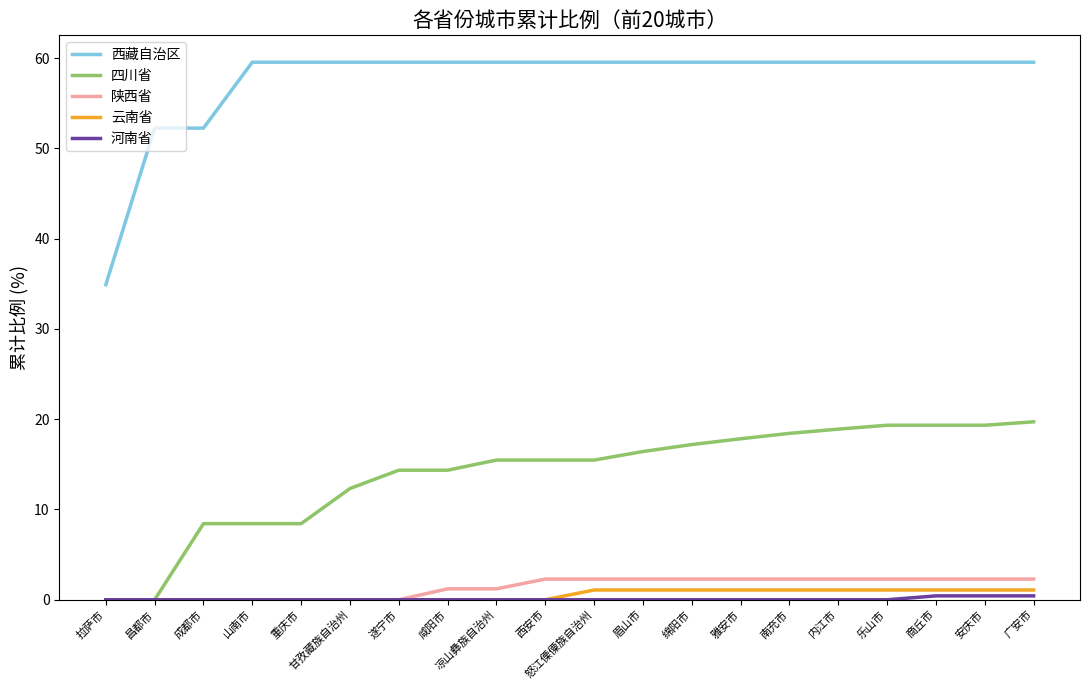

What is the maximum value shown in the chart?

59.5